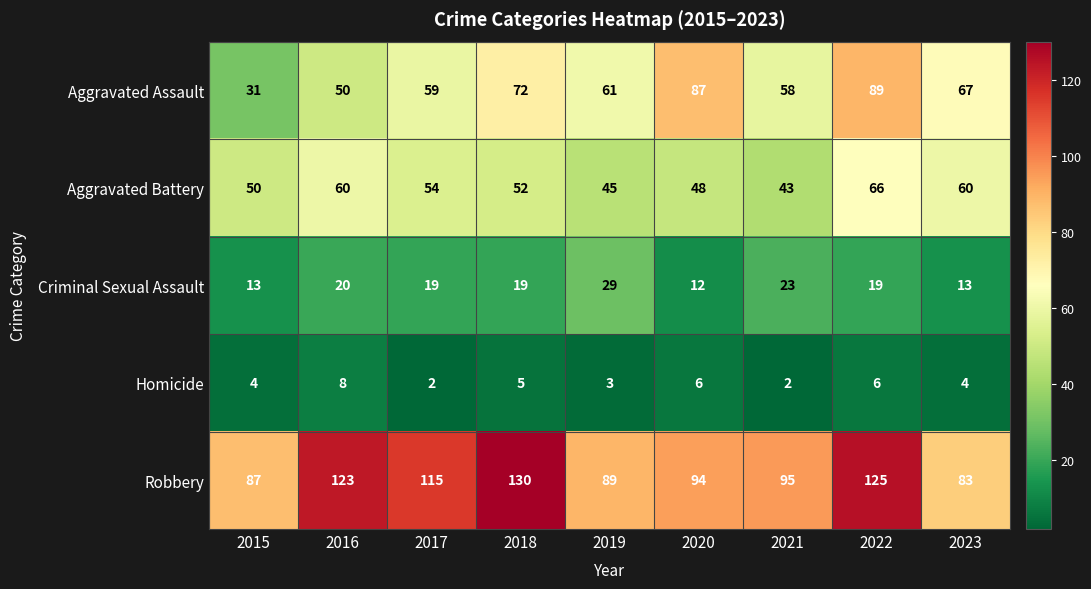

Rank the series at 2018 from highest to lowest value.

Robbery, Aggravated Assault, Aggravated Battery, Criminal Sexual Assault, Homicide